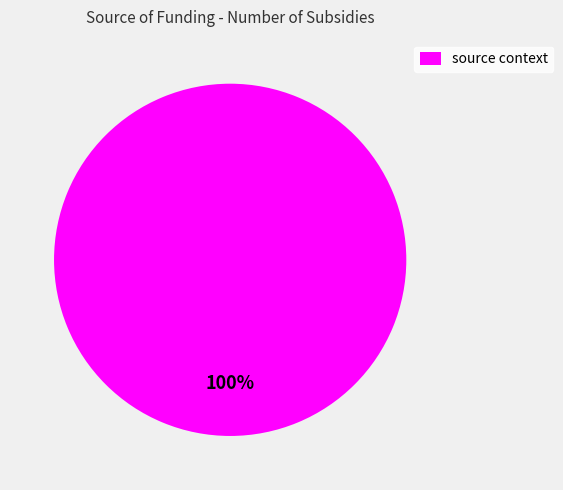

Rank the categories by value from highest to lowest.

source context